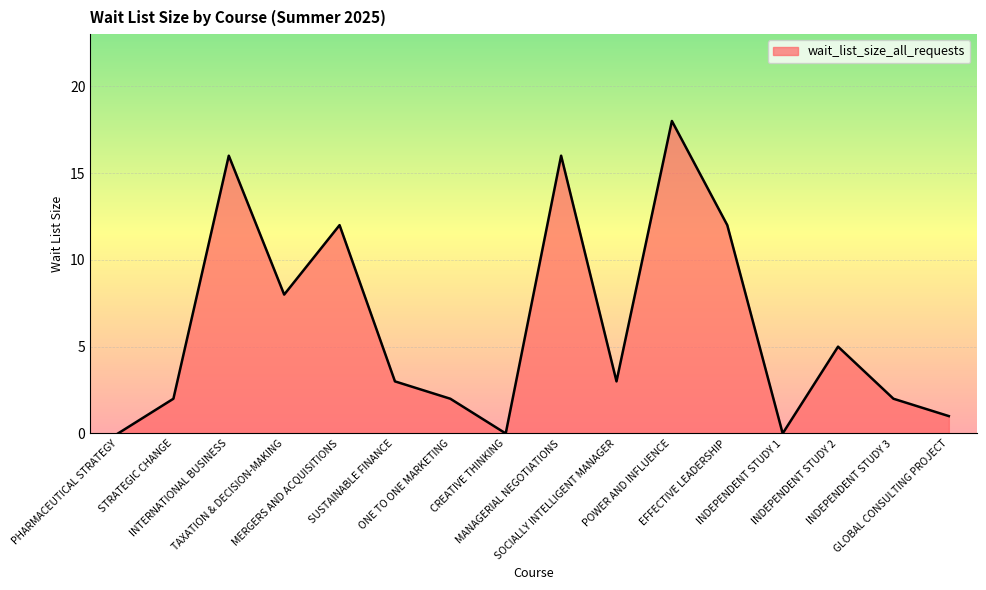

What is the maximum value shown in the chart?

18